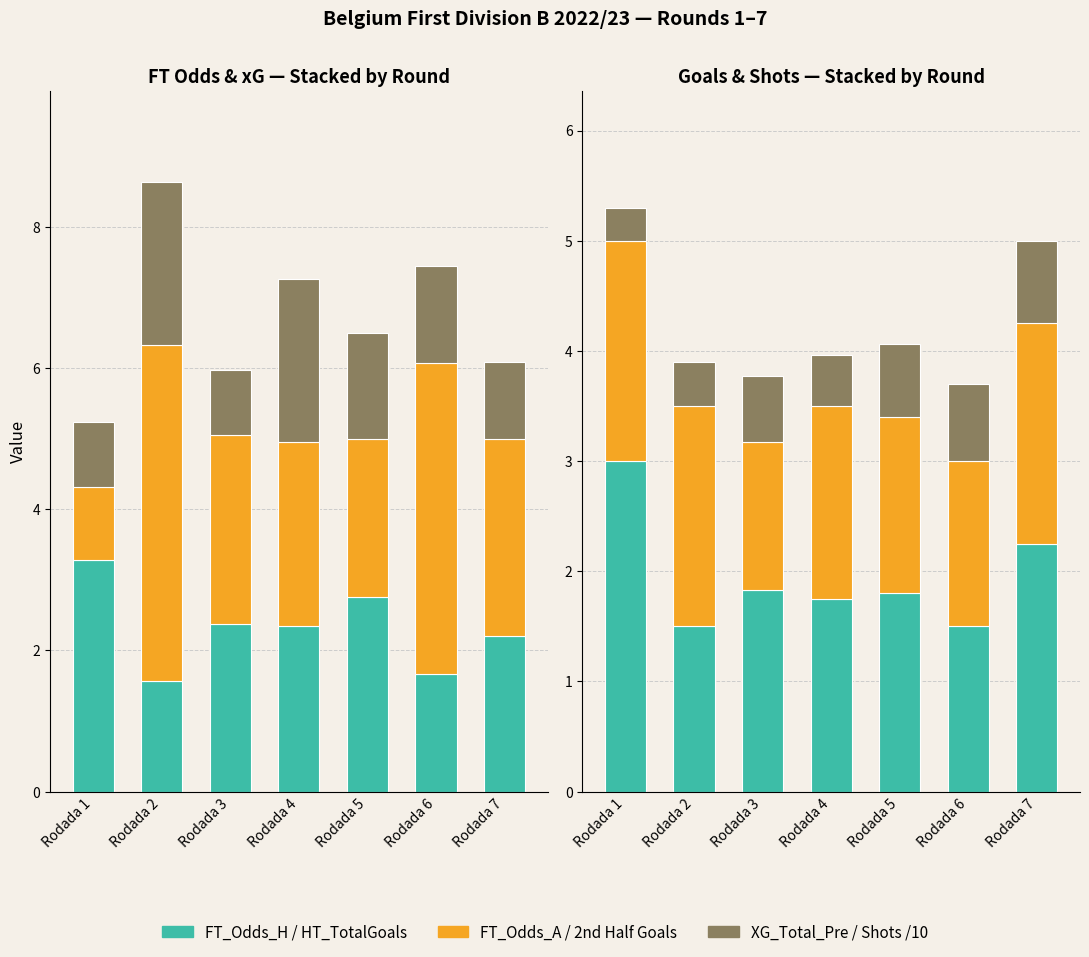

Which label corresponds to the smallest value in the chart?

Rodada 1